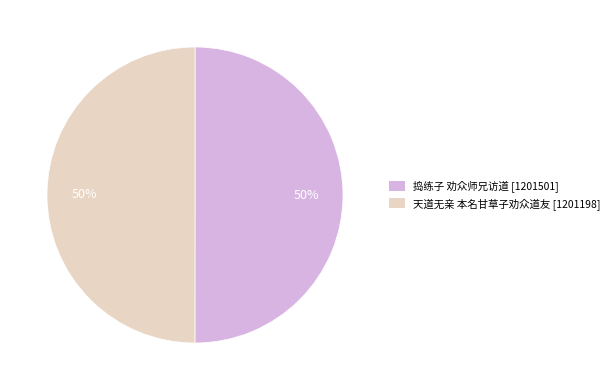

Approximately how many times larger is the value at 捣练子 劝众师兄访道 compared to 天道无亲 本名甘草子劝众道友?

1.0